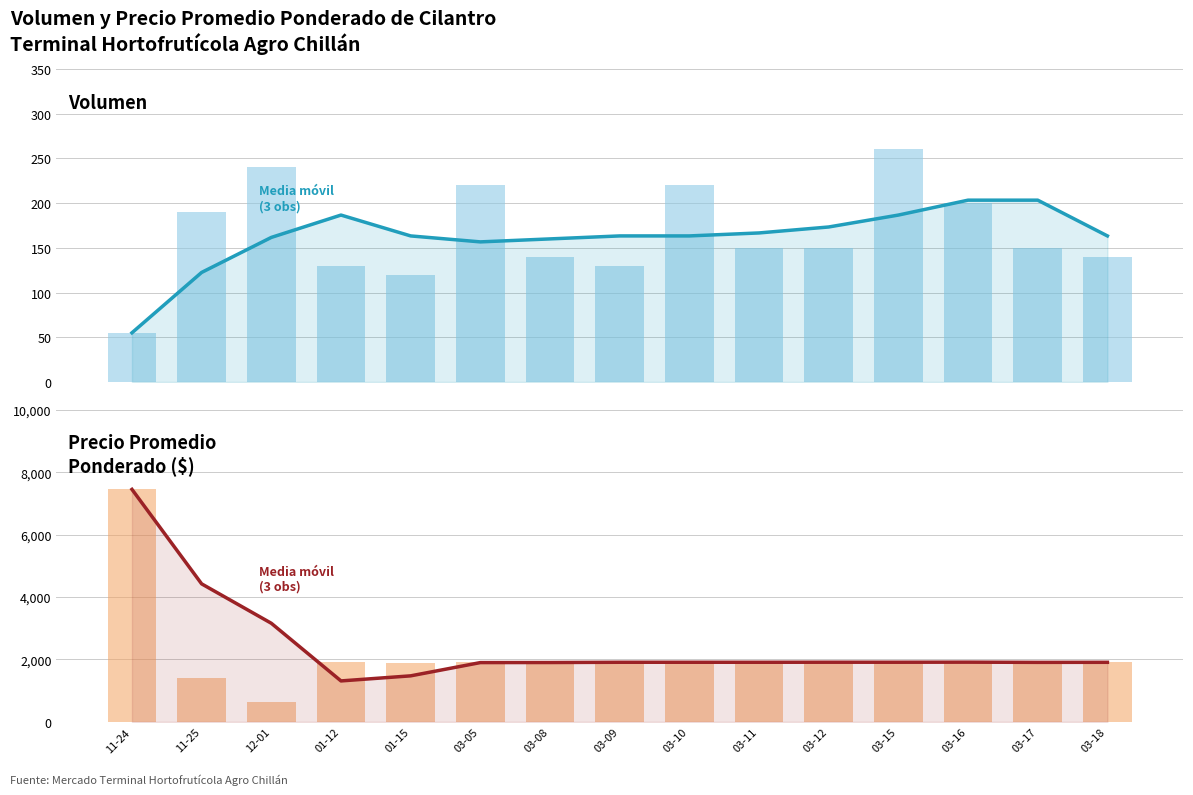

Which label corresponds to the smallest value in the chart?

11-24